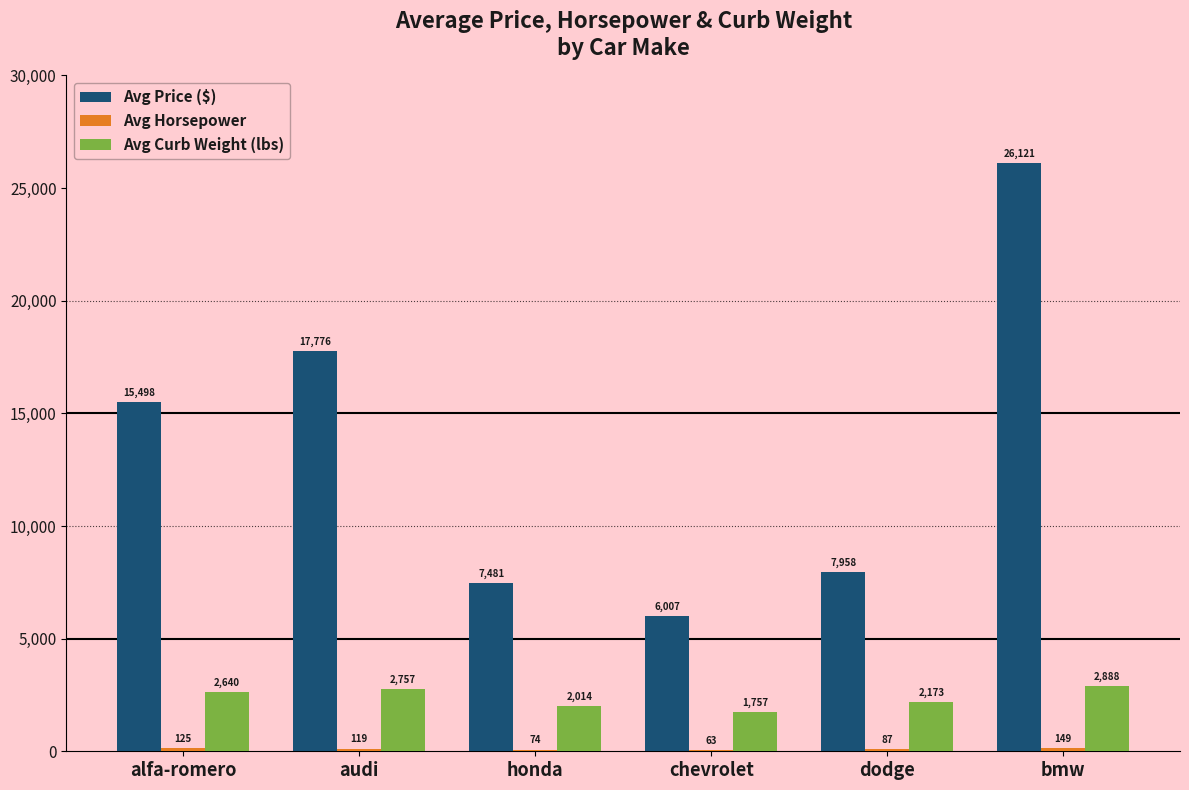

What is the total value across all series at honda?

9569